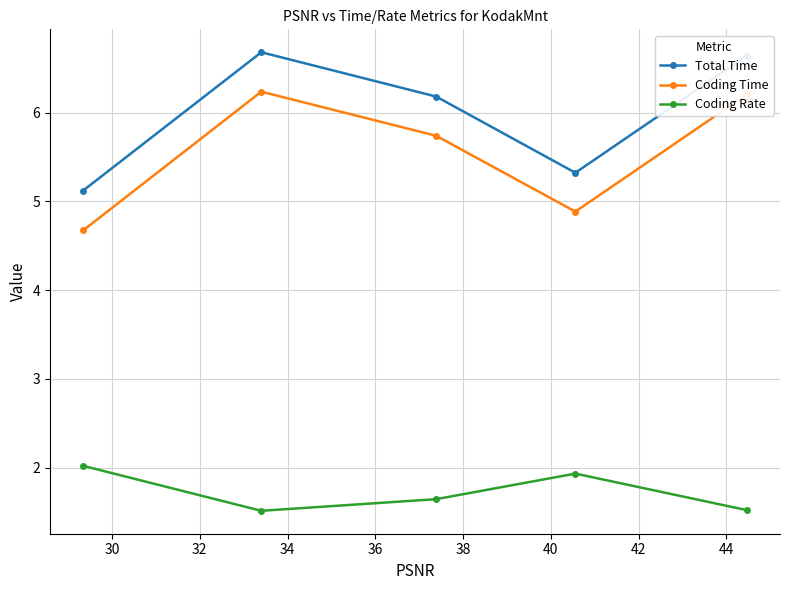

What is the average value of the Coding Time series?

5.5